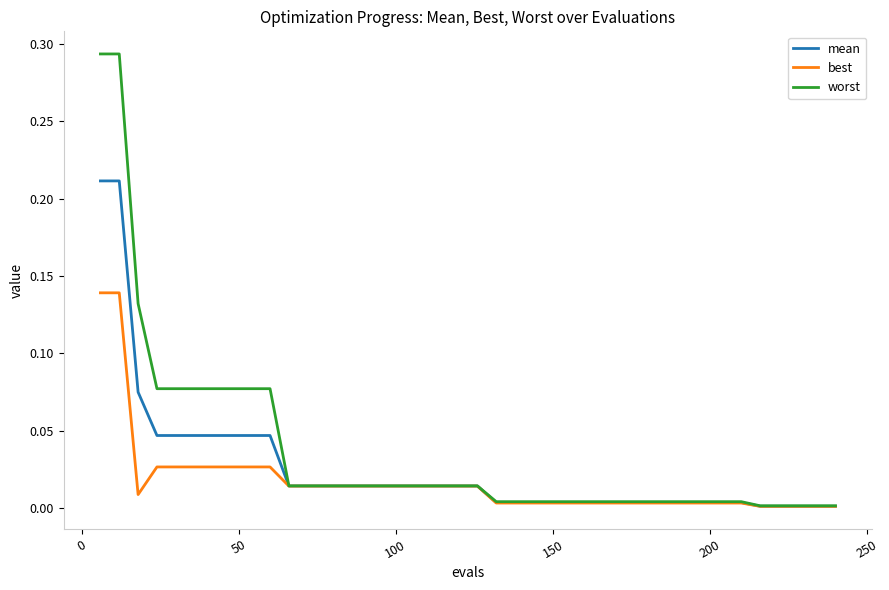

How many lines are shown in the chart?

3